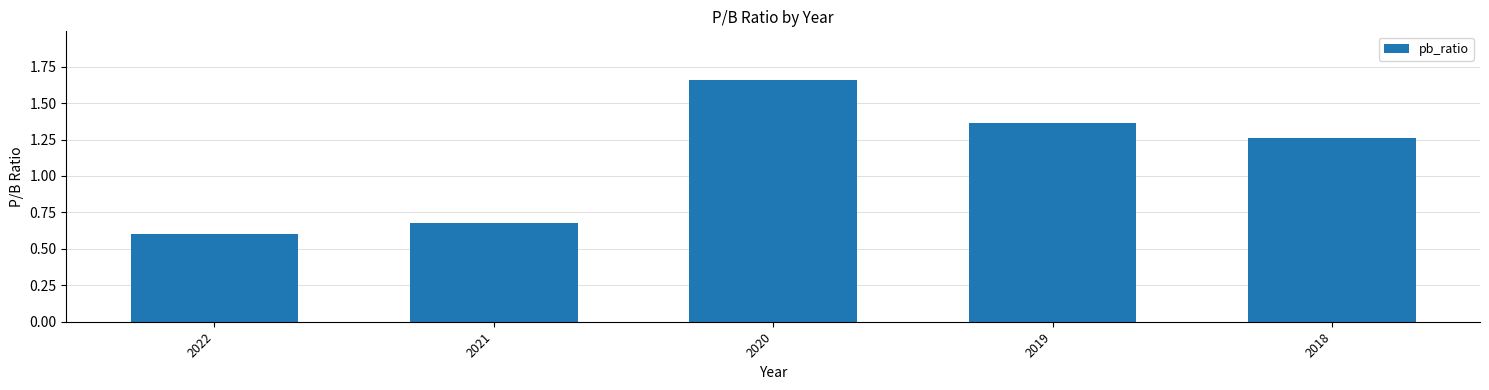

At which label is the value closest to 1?

2018